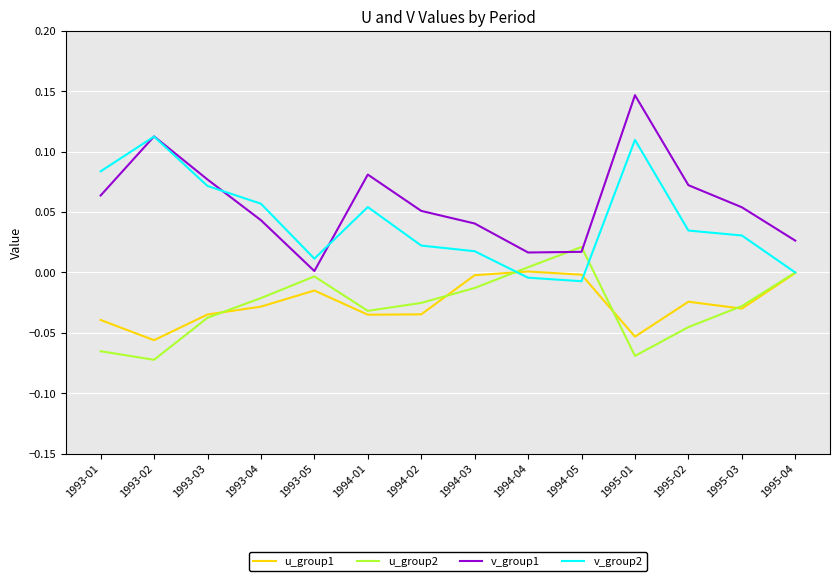

True or false: u_group1 and v_group1 cross at least once.

False